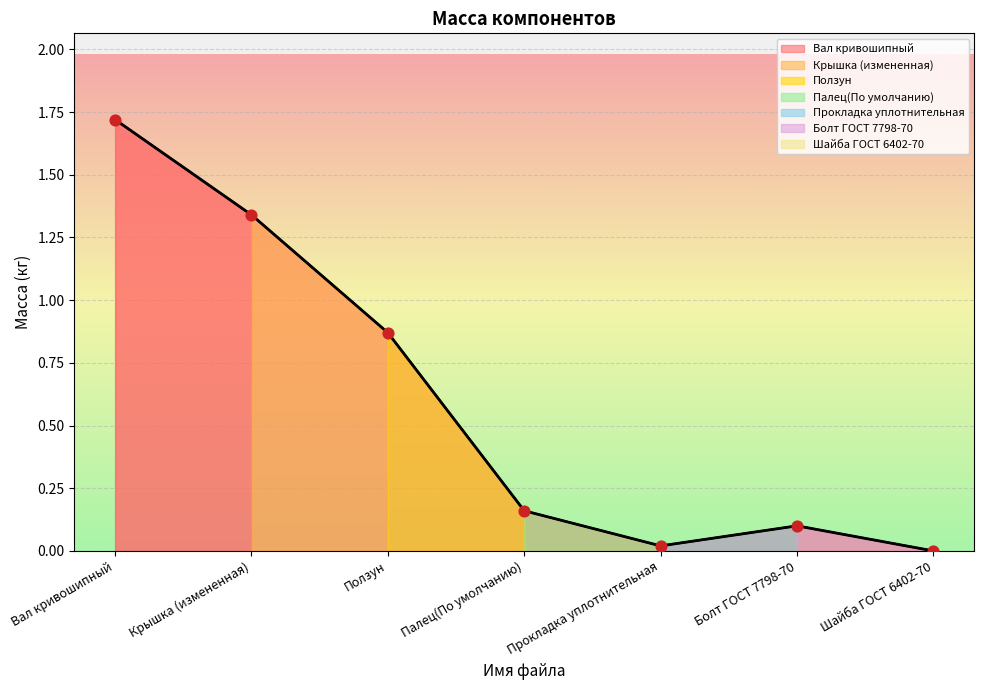

What is the change in value from Крышка (измененная) to Прокладка уплотнительная?

-1.3